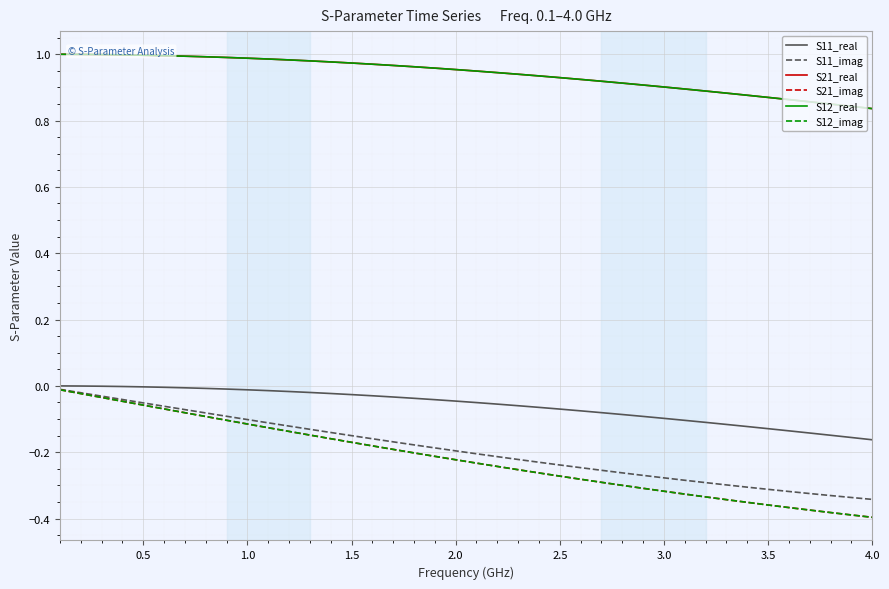

What is the value of the S11_imag point at the 36th from the left?

-0.3